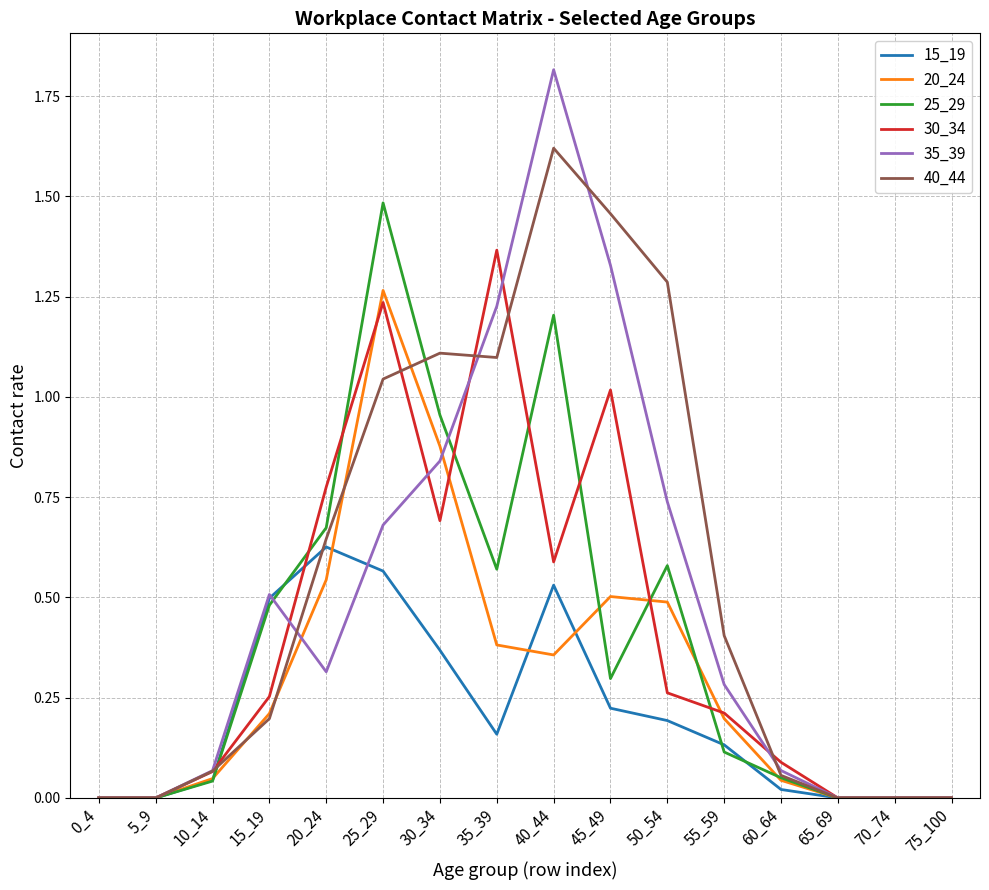

What are all the series names shown in the legend?

15_19, 20_24, 25_29, 30_34, 35_39, 40_44